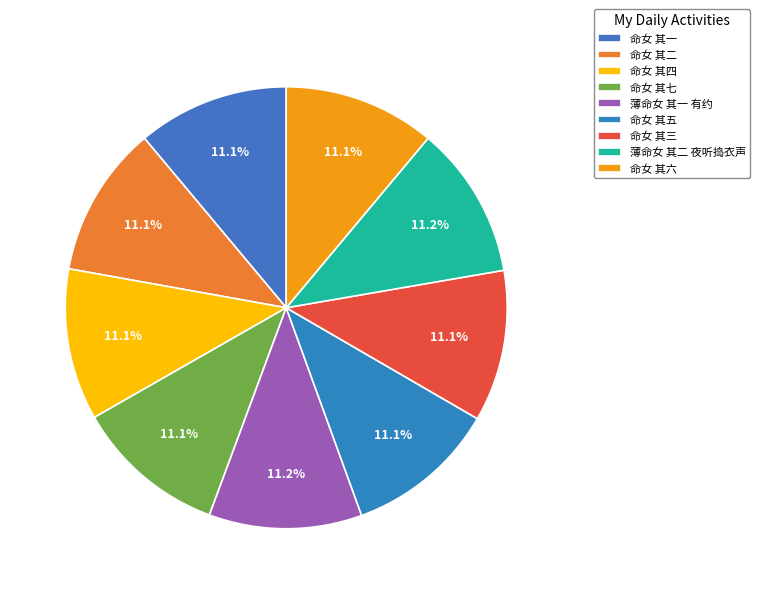

Combined, what portion of the pie is 命女 其五 and 薄命女 其二 夜听捣衣声?

22.3%